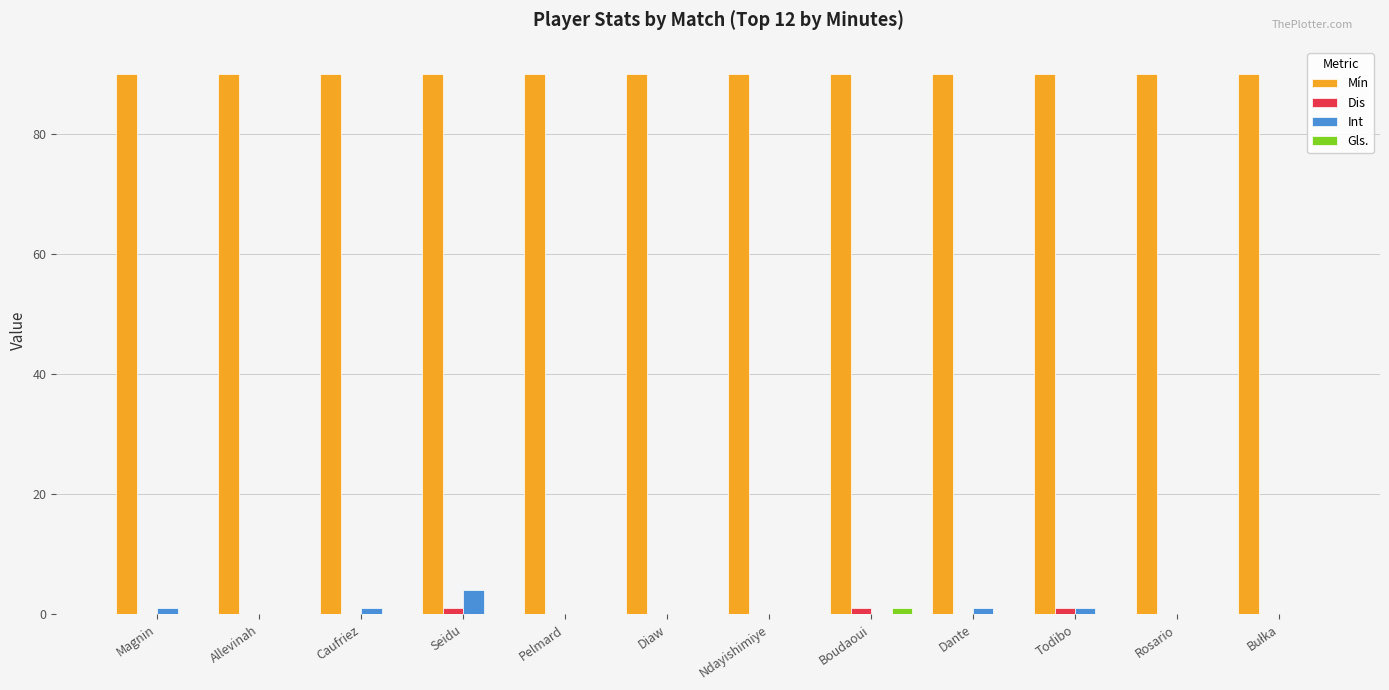

Are the bars grouped side by side (vs. stacked)?

Yes